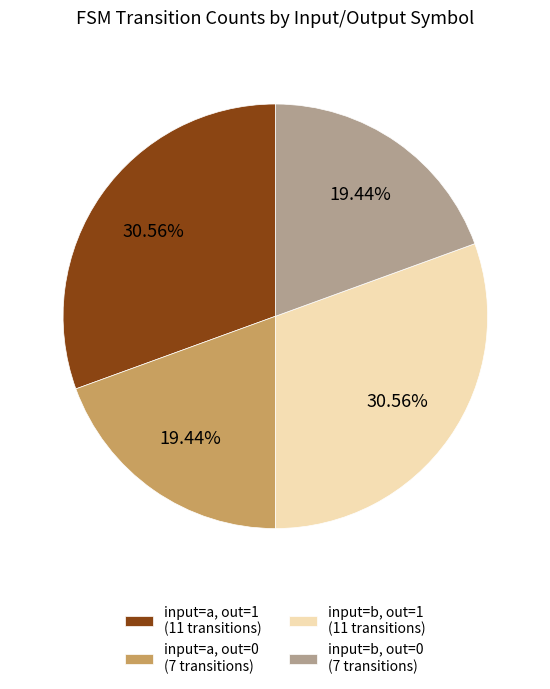

Is there any slice that represents more than half of the pie?

No